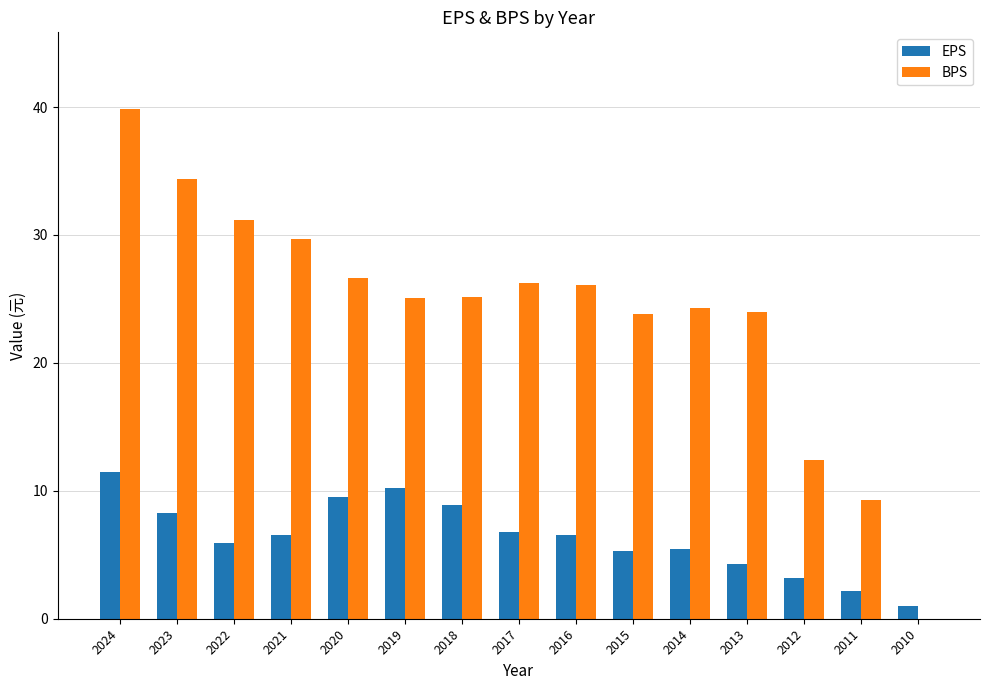

What value does the EPS series have at 2023?

8.2